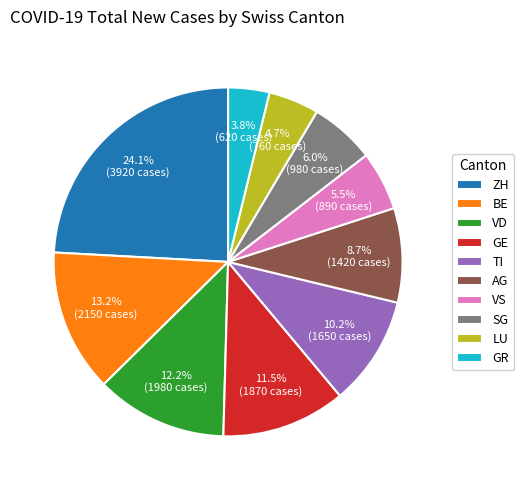

Do TI and ZH together represent more than half of the pie?

No